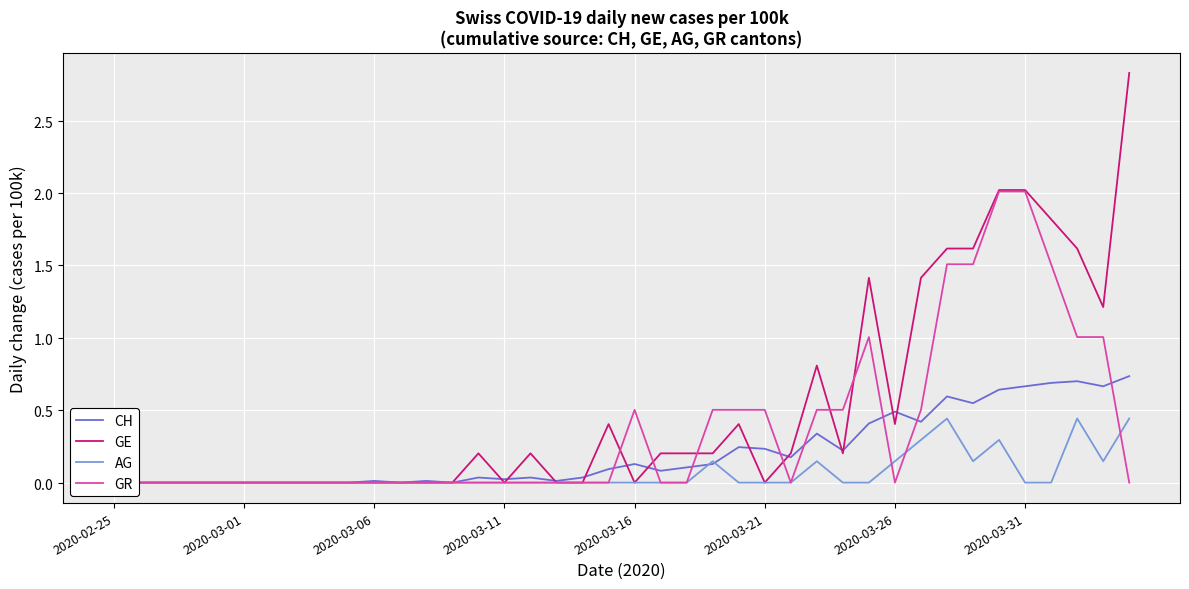

Is the value of GR at 27 greater than the value of CH at 18?

Yes